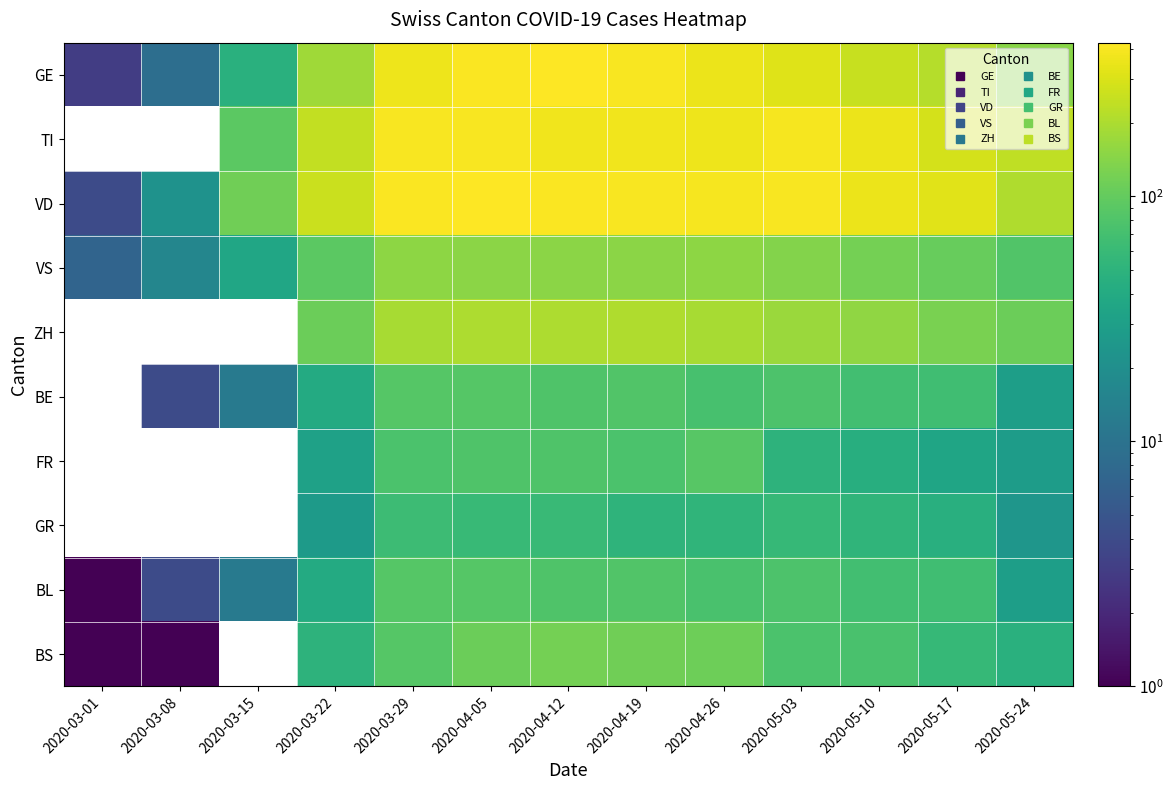

Which series has the largest range (max minus min)?

GE